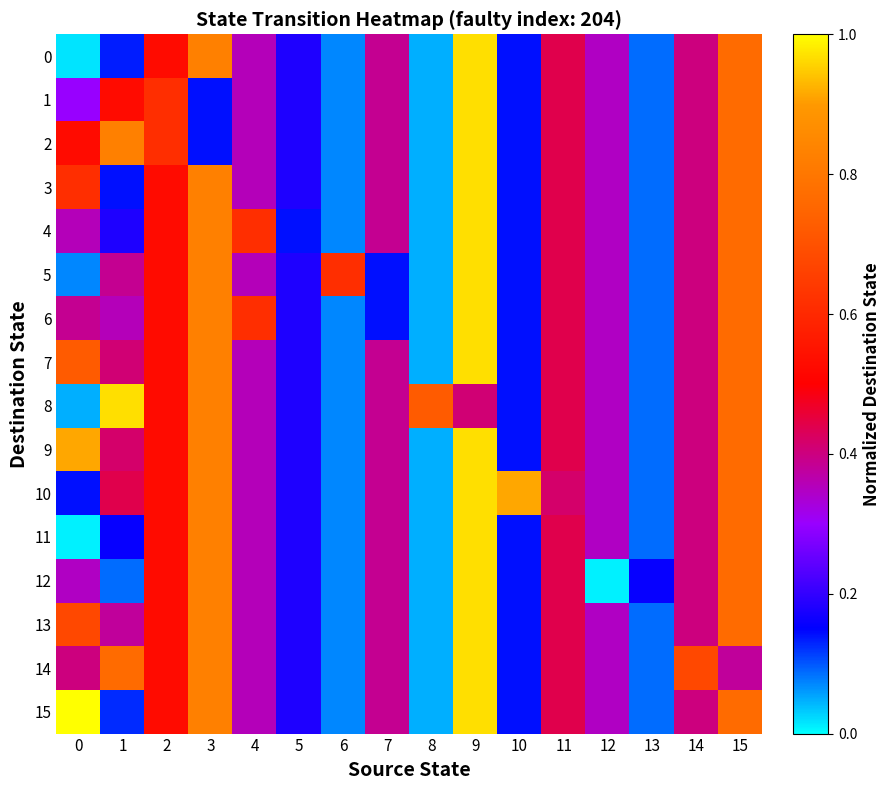

At which category is the sum across all series the highest?

9